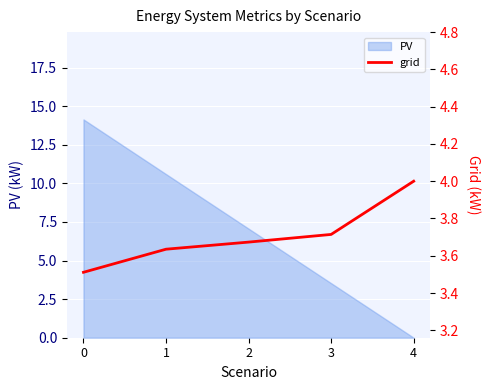

How many lines are shown in the chart?

1